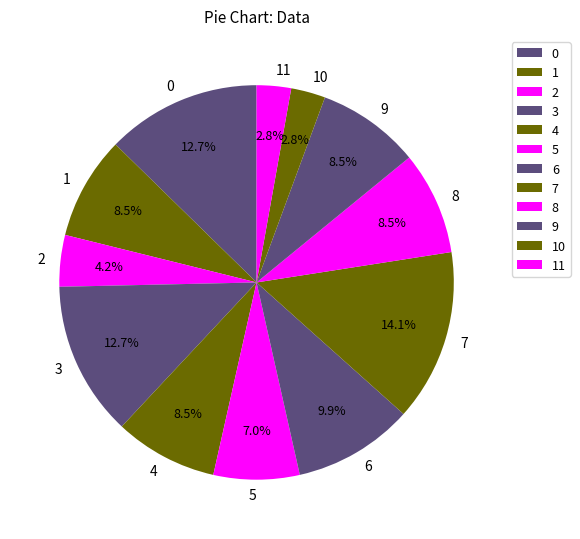

To the nearest percent, what portion does 0 represent?

13%